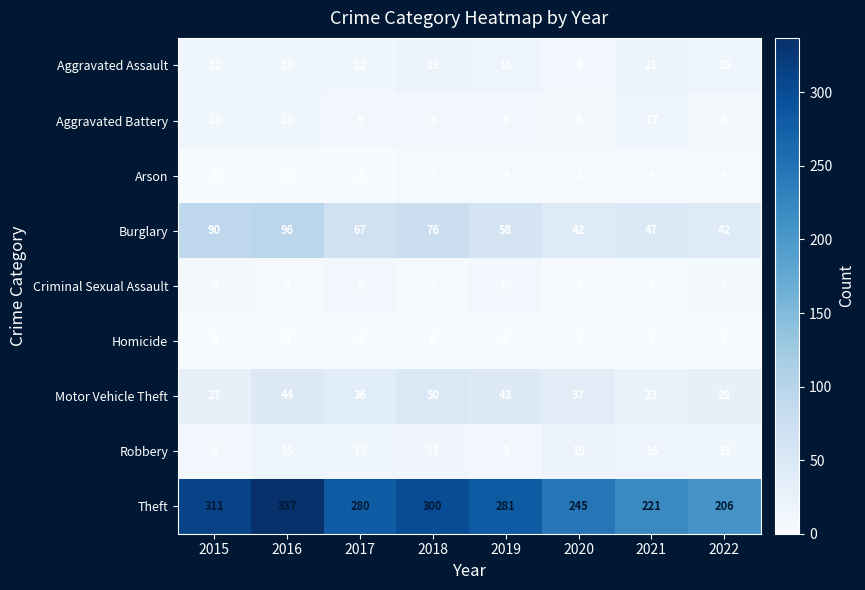

At which label does Motor Vehicle Theft reach its peak?

2018